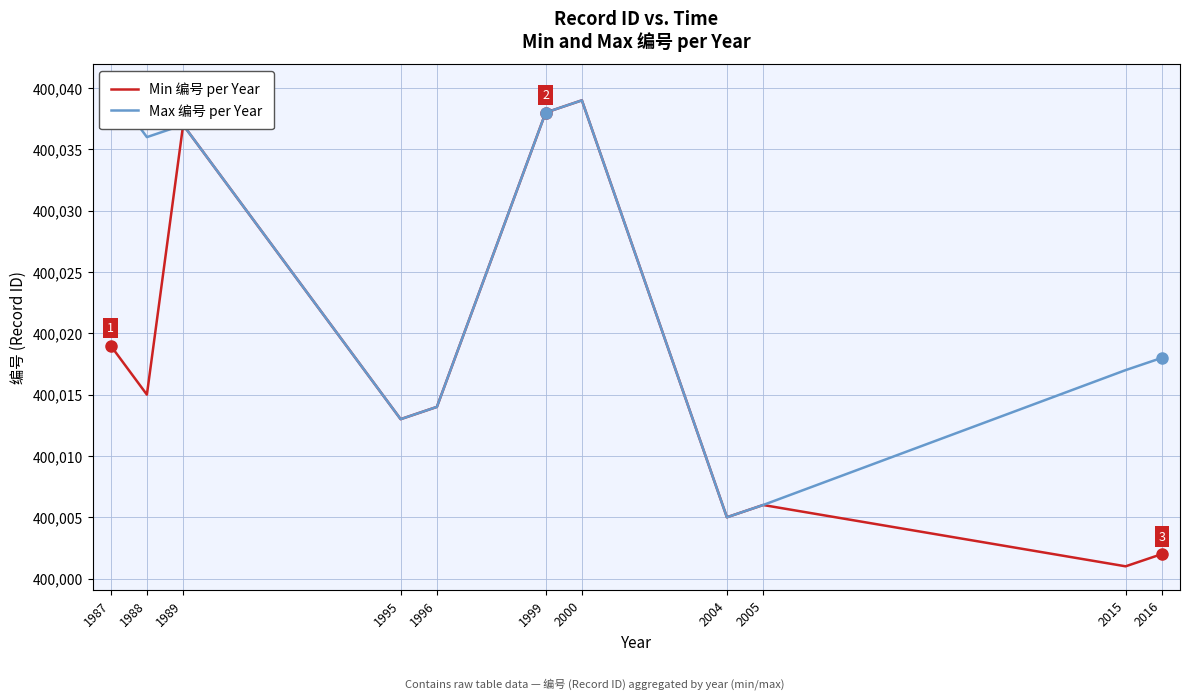

Rank the categories by Min 编号 per Year value from highest to lowest.

2000, 1999, 1989, 1987, 1988, 1996, 1995, 2005, 2004, 2016, 2015